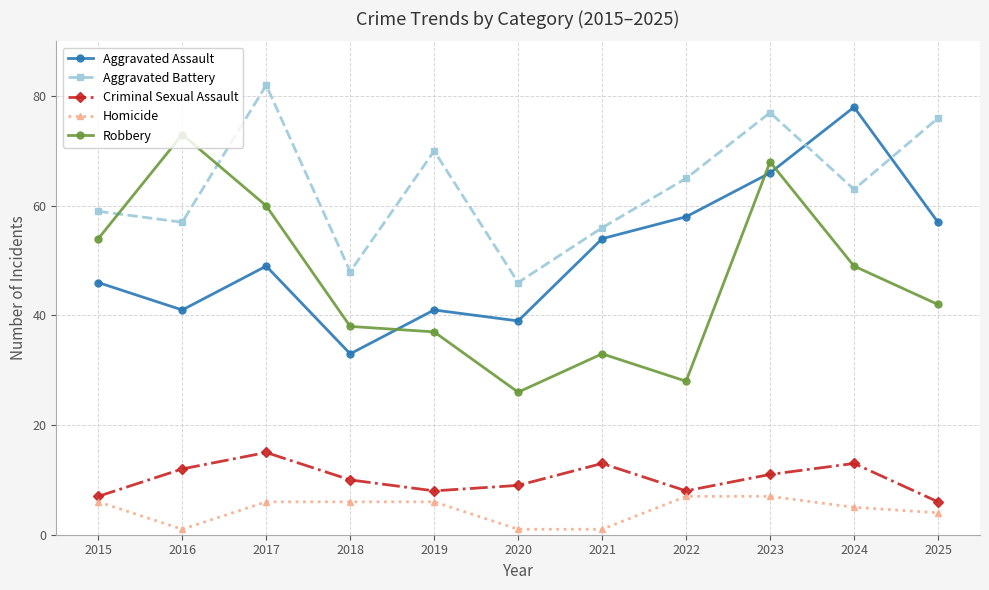

What is the difference between the maximum and second lowest values in the Homicide series?

6